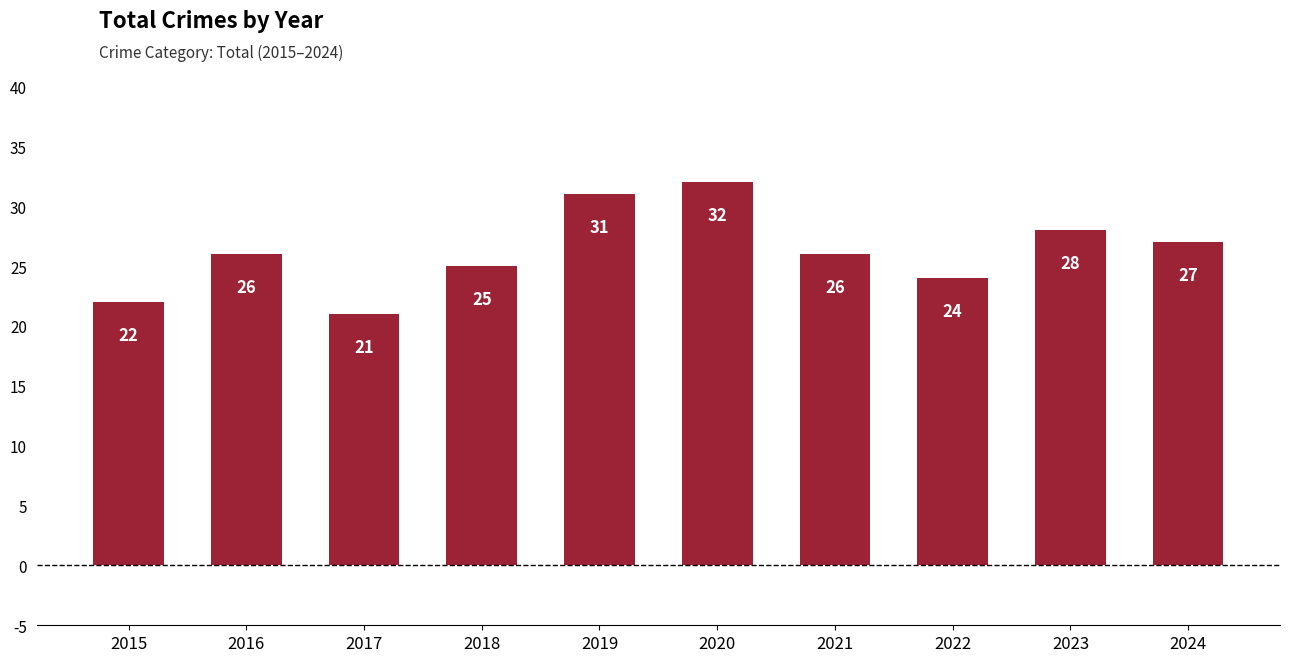

Is it true that the value at 2019 is 31?

True